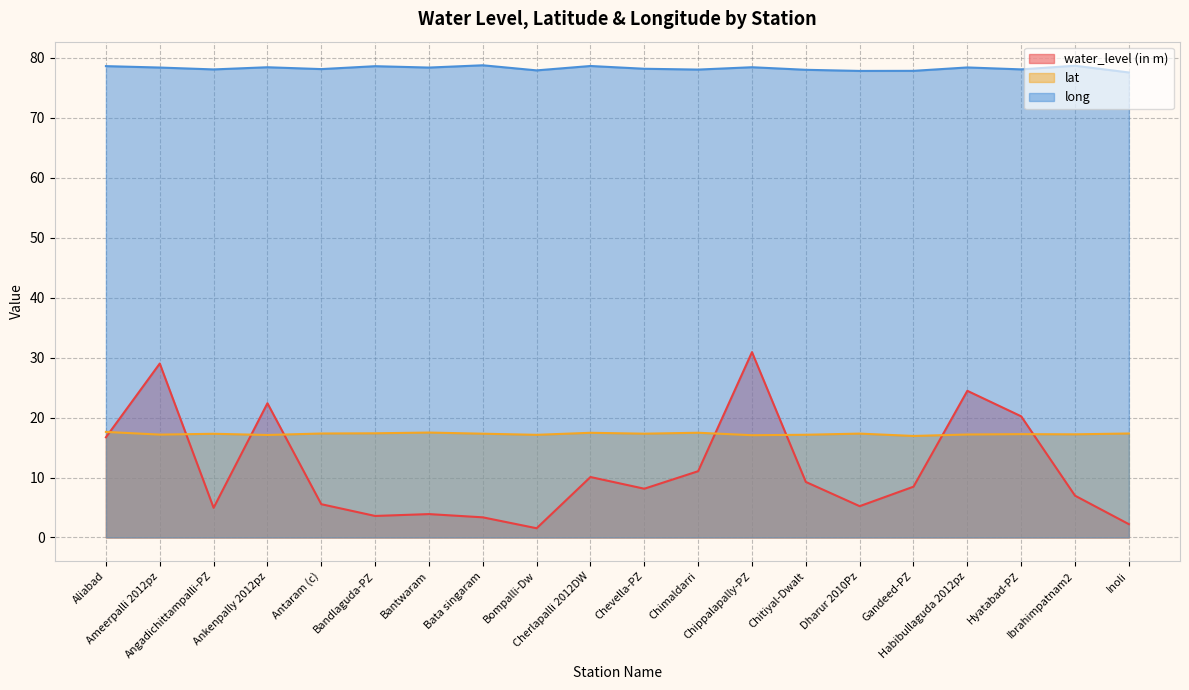

What is the total value across all series at Ameerpalli 2012pz?

124.5